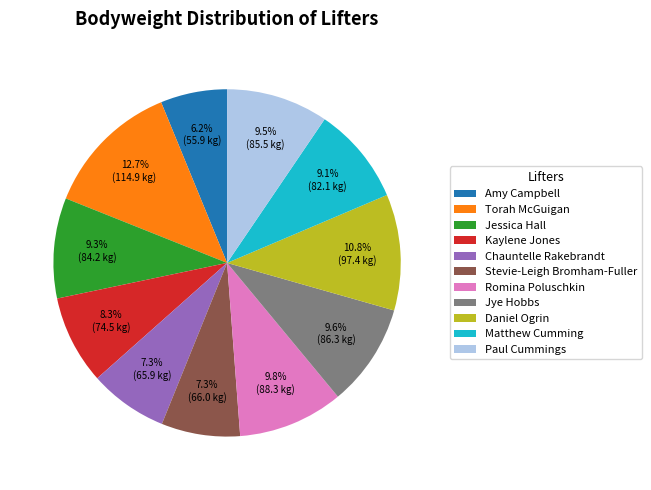

What is the total percentage of Romina Poluschkin and Jessica Hall?

19.1%